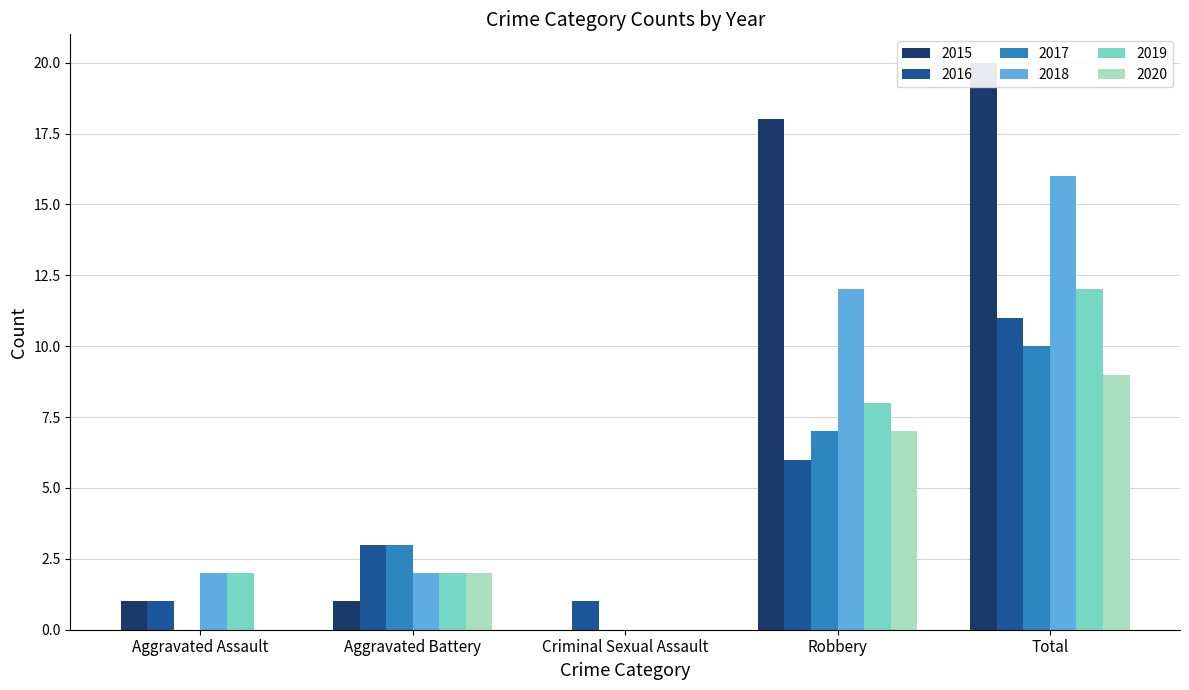

The value of 2018 at Aggravated Battery is 2. True or false?

True